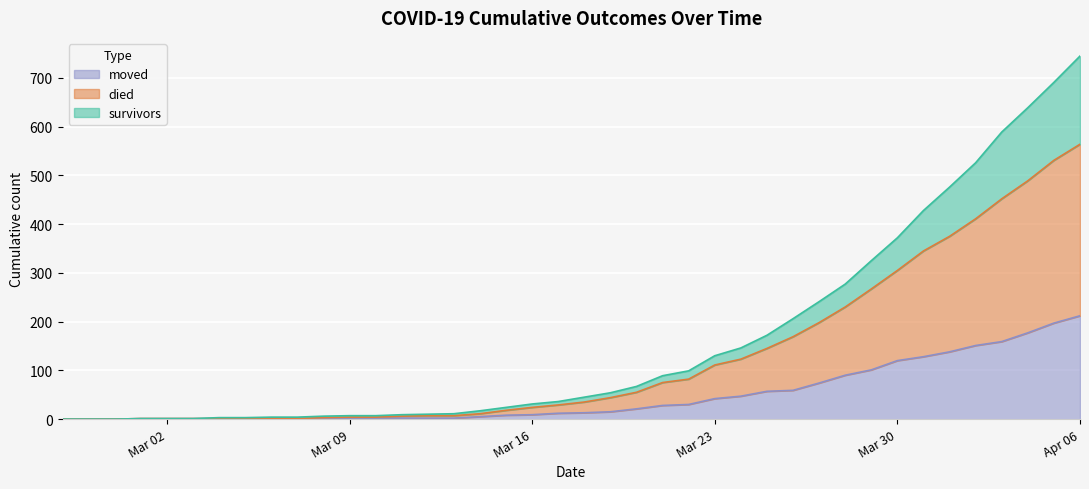

The survivors series shows 589 at 2020-04-03. True or false?

True